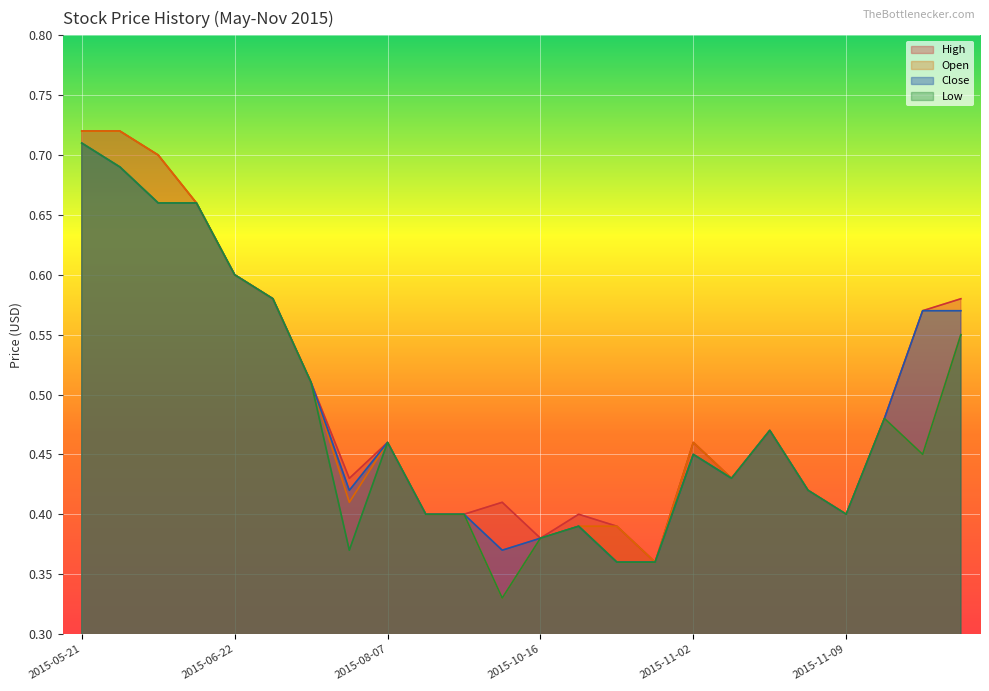

Count the number of data series in this chart.

4